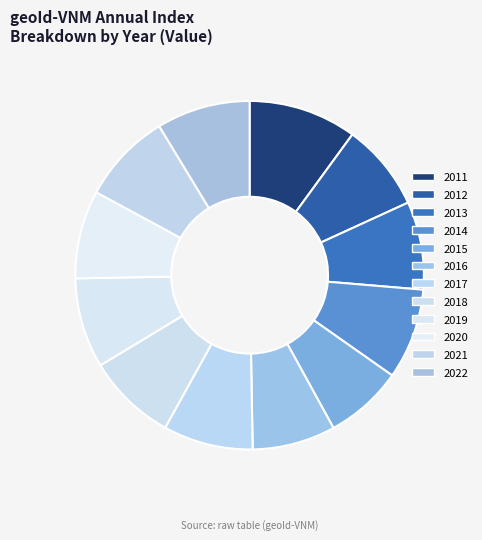

To the nearest percent, what is the difference between the 2019 and 2016 slice percentages?

1%